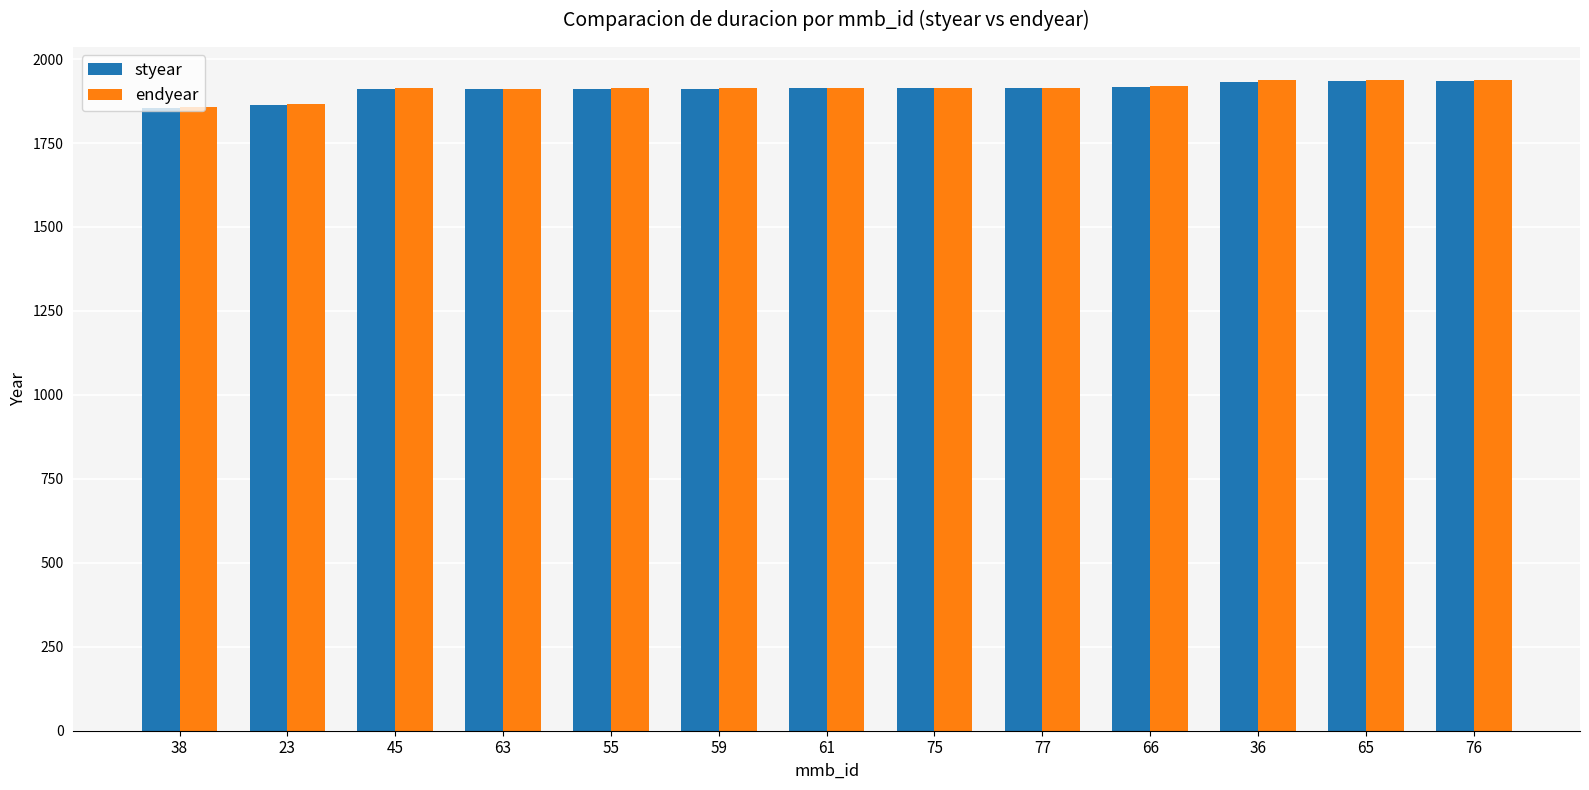

What is the label of the 11th bar from the right?

45